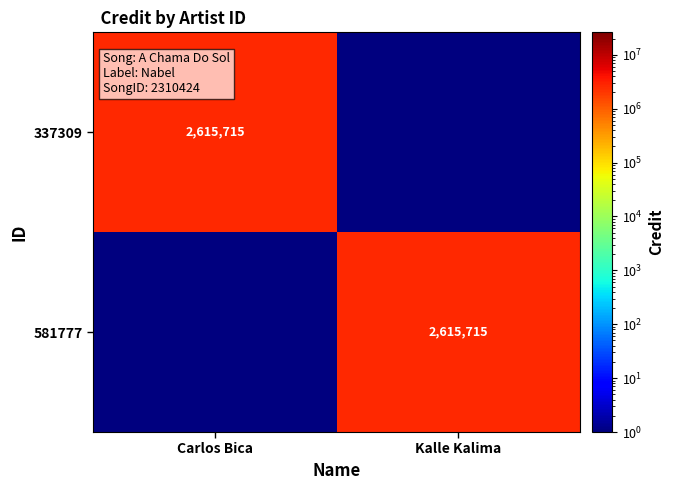

The value of 581777 at Kalle Kalima is 4620380. True or false?

False